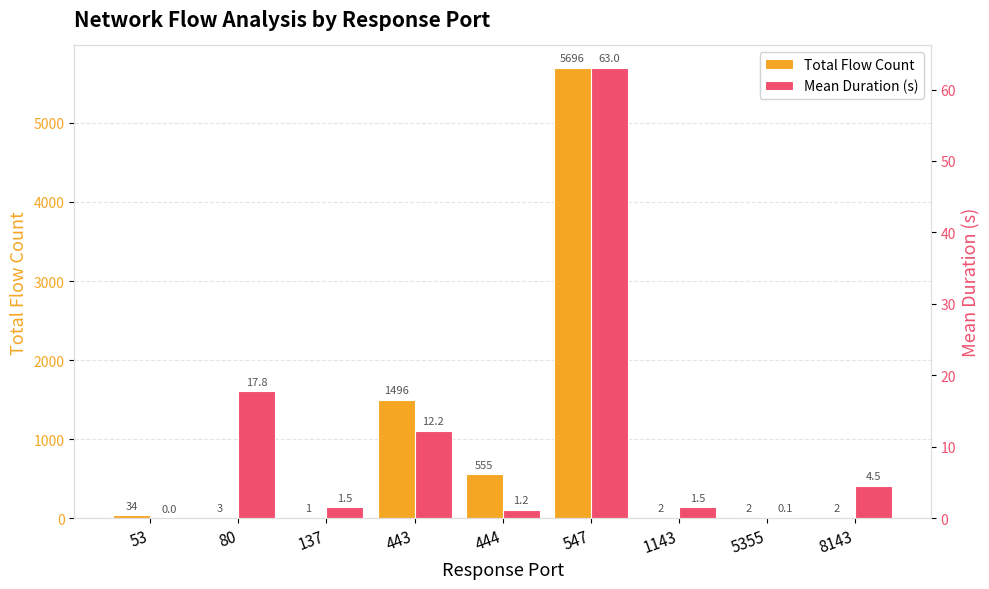

What is the lowest value of the Total Flow Count series?

1.0